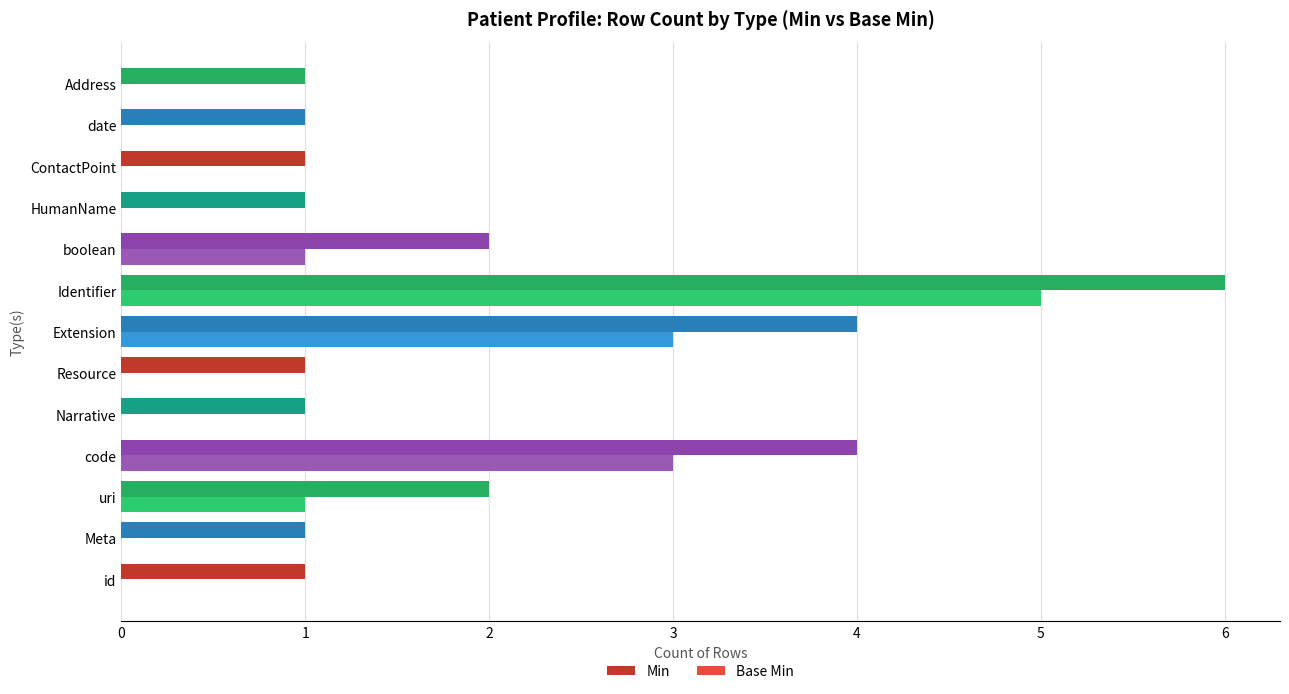

What is the sum of all Min values?

26